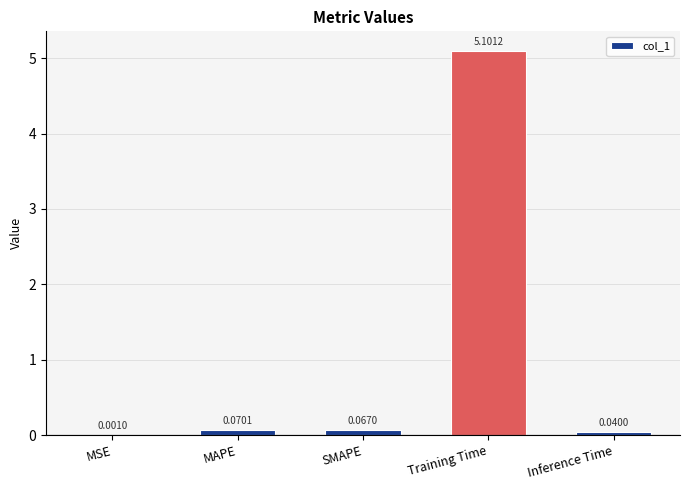

Which label corresponds to the largest value in the chart?

Training Time